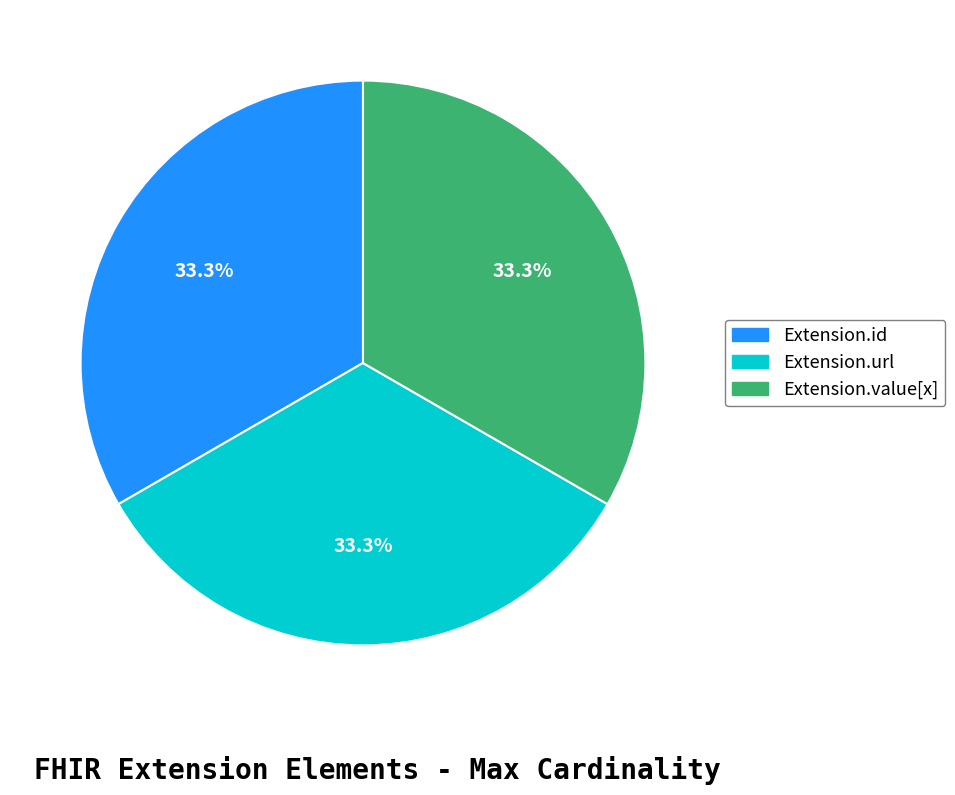

Is there any slice that represents more than half of the pie?

No